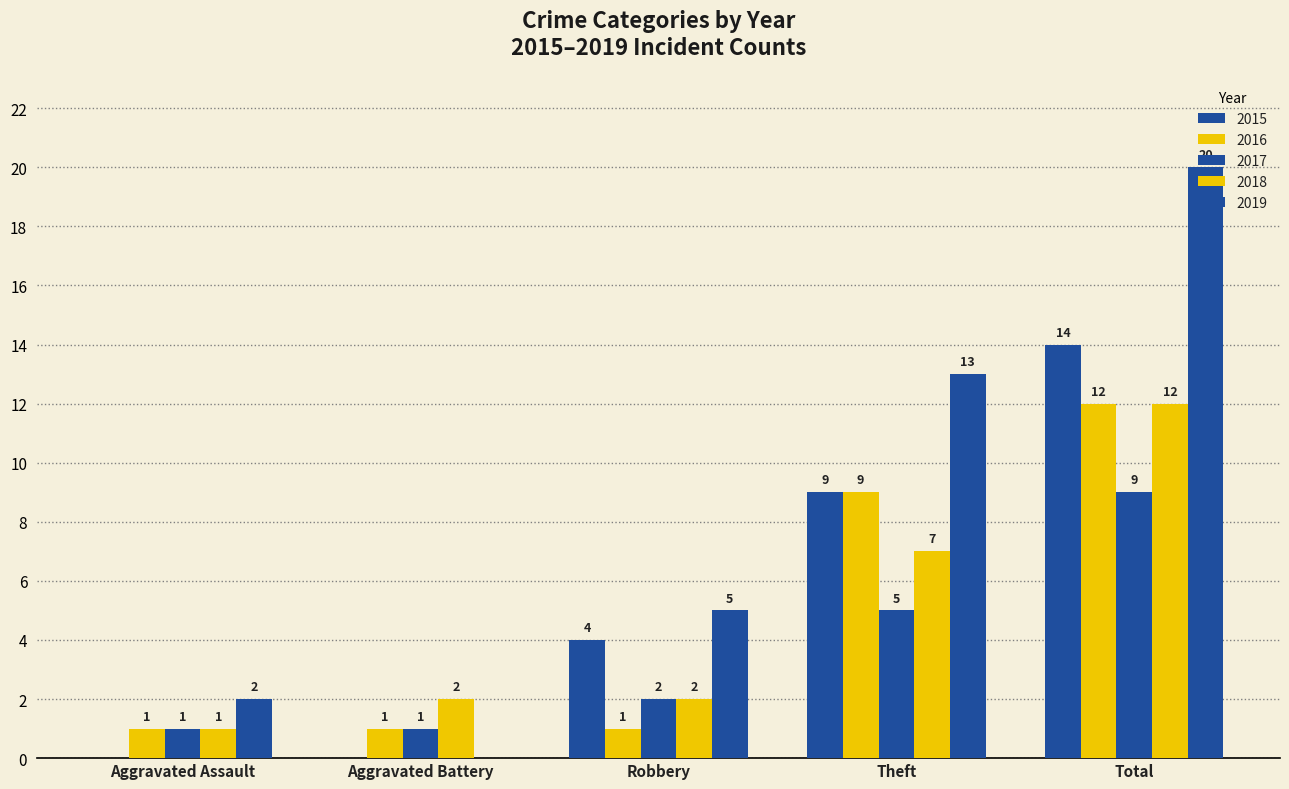

How many distinct data groups are displayed?

5